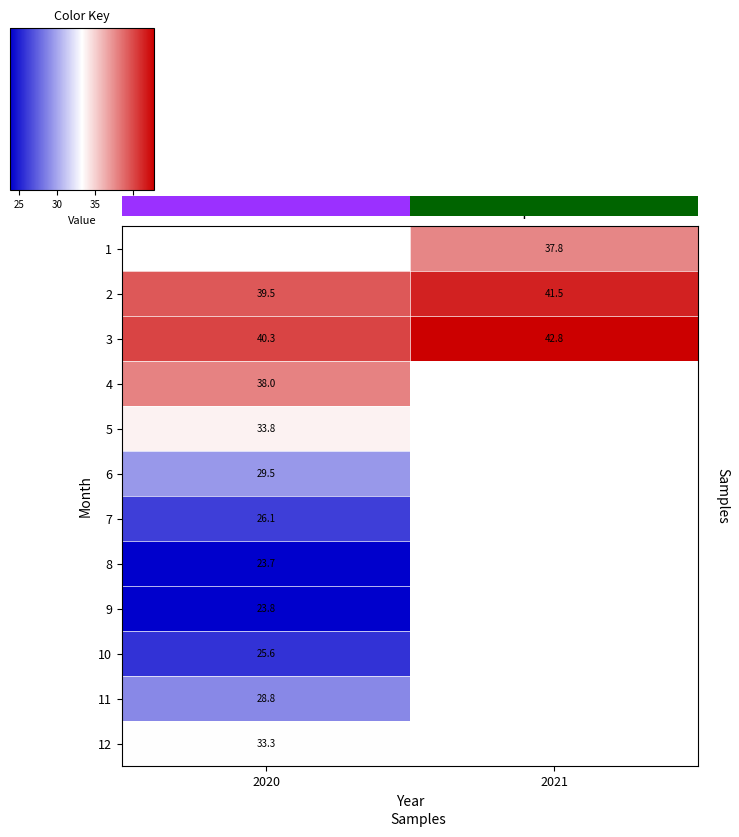

Is it true that 8 equals 23.7 at 2020?

True